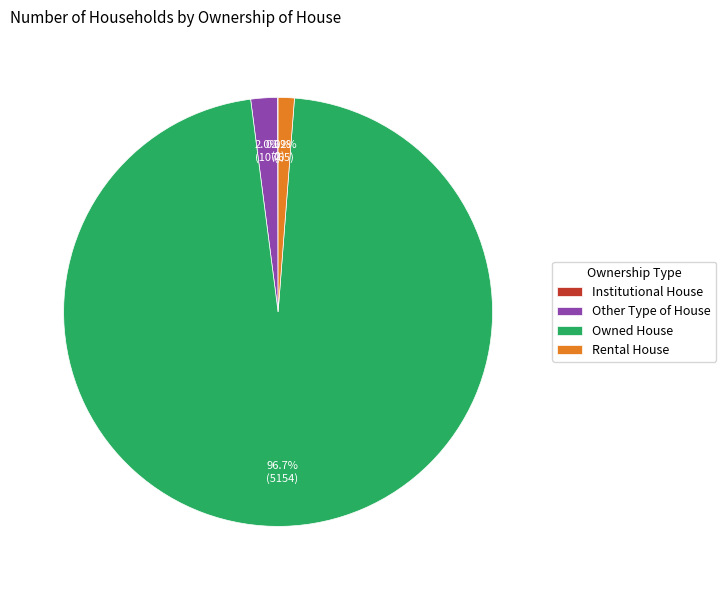

True or false: Rental House accounts for 13% of the total.

False